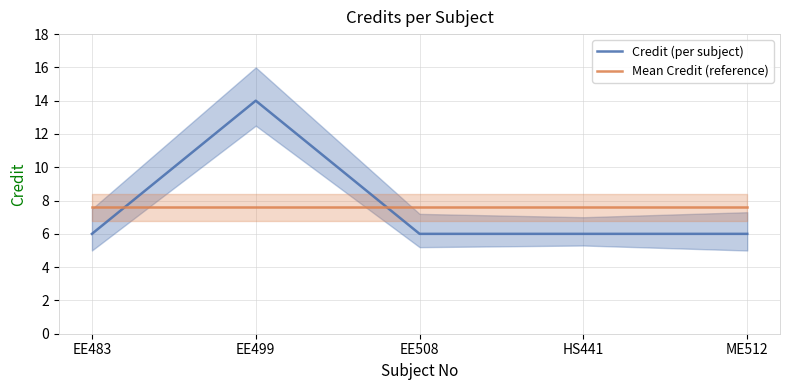

Rank the series at EE483 from lowest to highest value.

Credit (per subject), Mean Credit (reference)